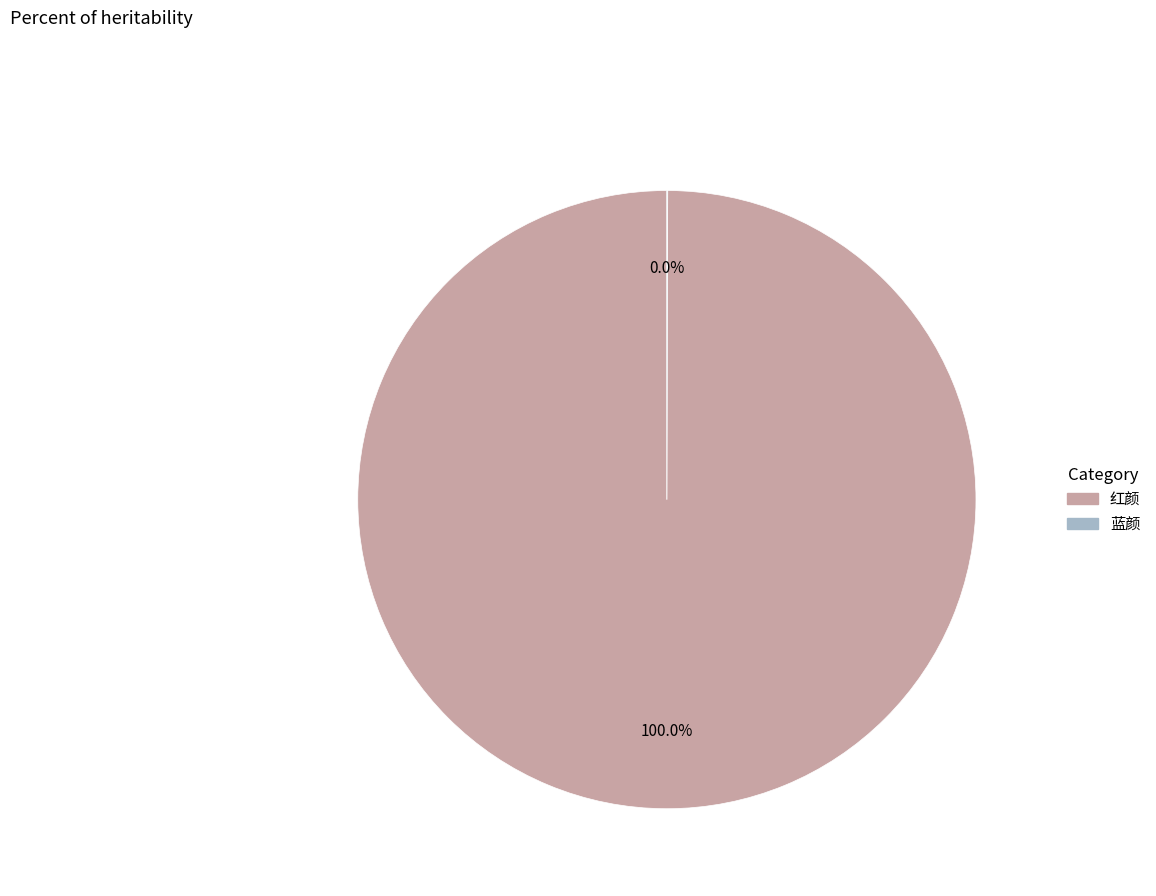

Is 红颜 the majority of the pie?

Yes